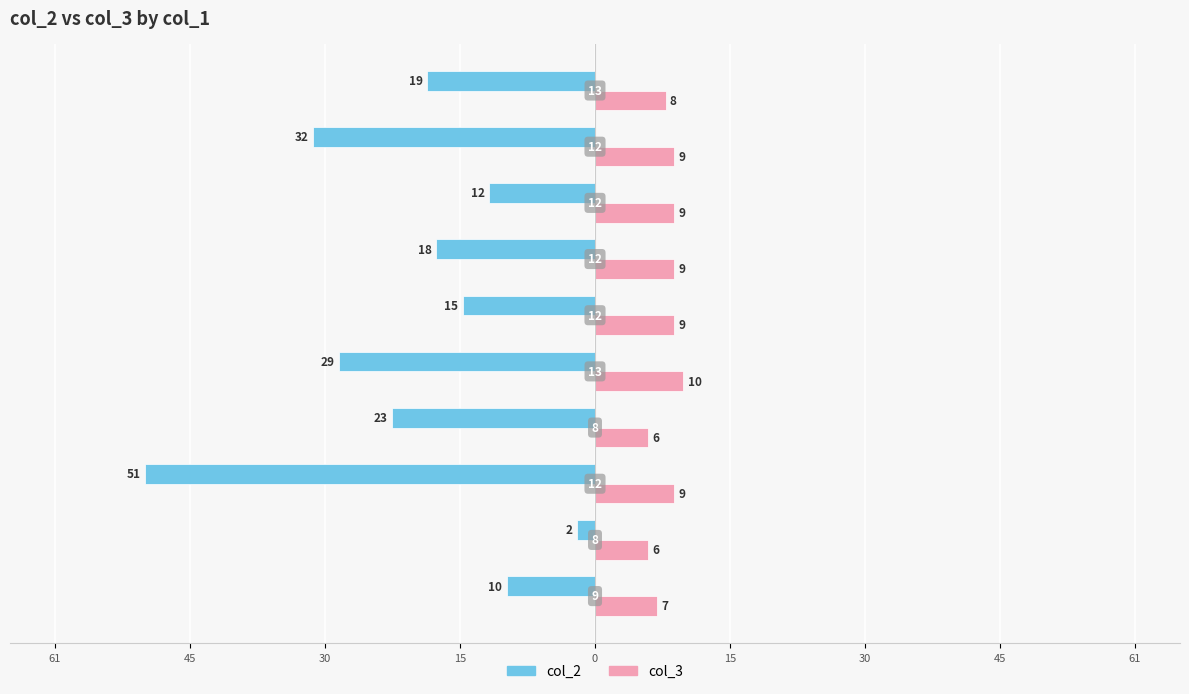

Reading left to right, list all the values displayed in this chart.

col_2: -10	-2	-51	-23	-29	-15	-18	-12	-32	-19
col_3: 7	6	9	6	10	9	9	9	9	8